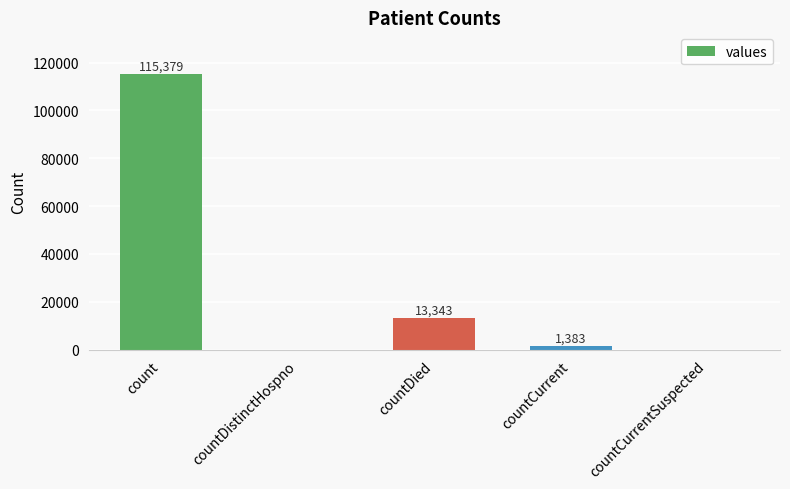

Are the bars grouped side by side (vs. stacked)?

No